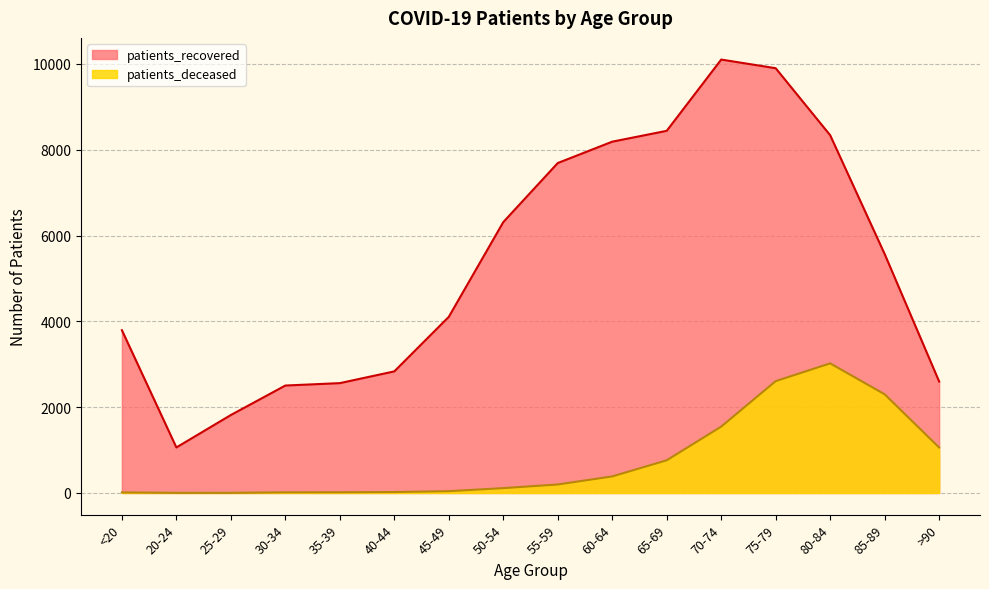

True or false: patients_deceased and patients_recovered cross at least once.

False